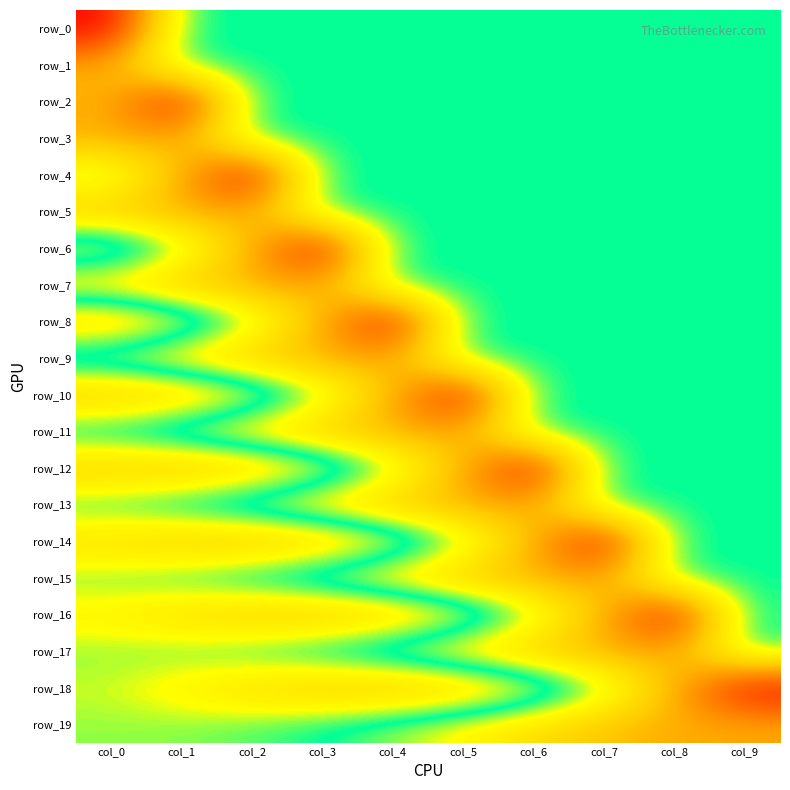

At col_9, list the series in order from smallest to largest.

row_0, row_1, row_2, row_3, row_4, row_5, row_6, row_7, row_8, row_9, row_10, row_11, row_12, row_13, row_14, row_15, row_16, row_17, row_19, row_18